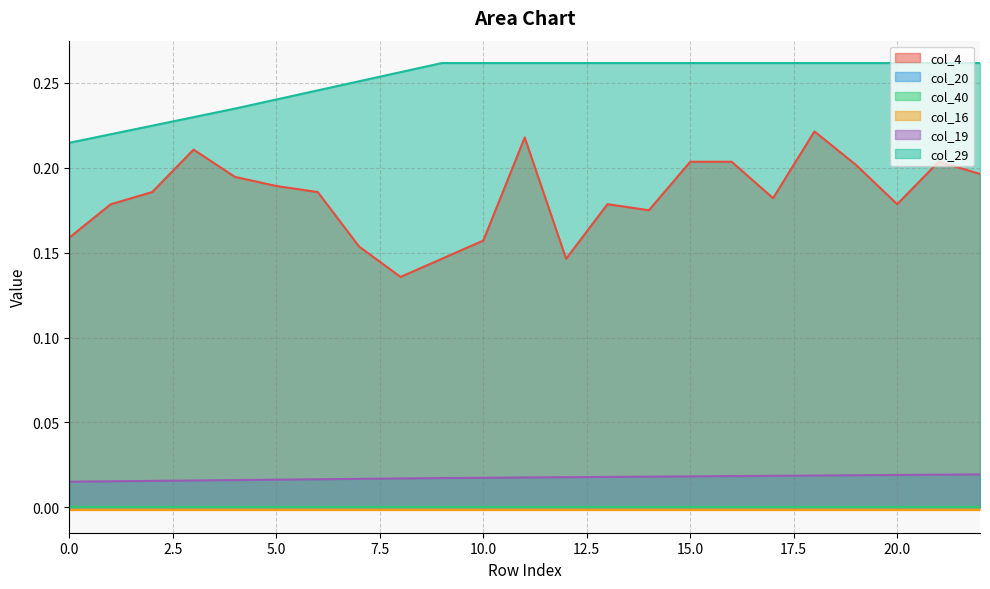

True or false: col_19 and col_29 intersect in this chart.

False